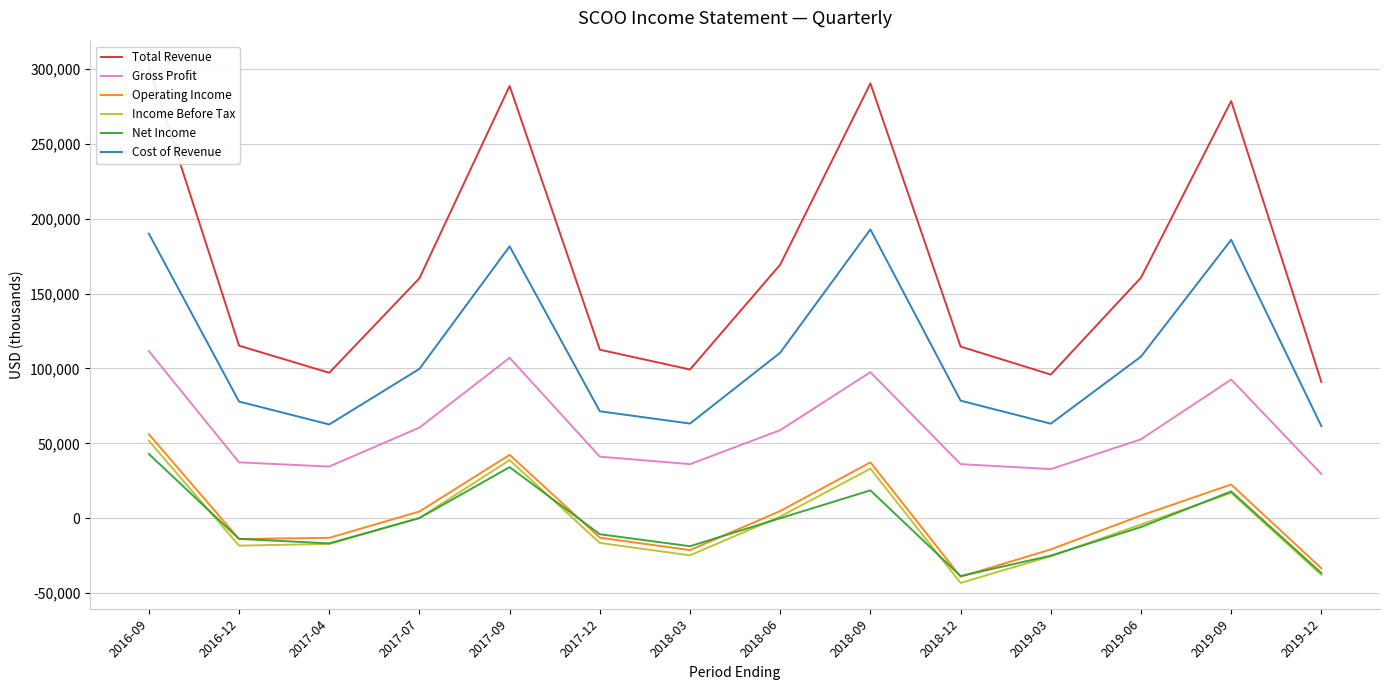

Is this an area chart (filled region under the line)?

No